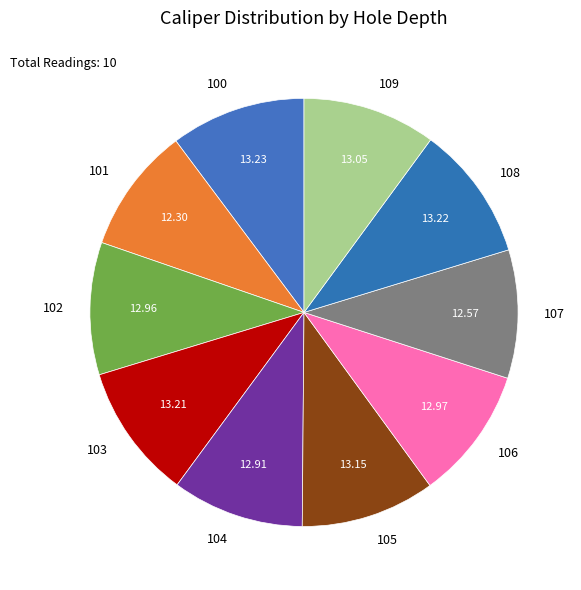

Approximately how many times larger is the value at 101 compared to 105?

0.9